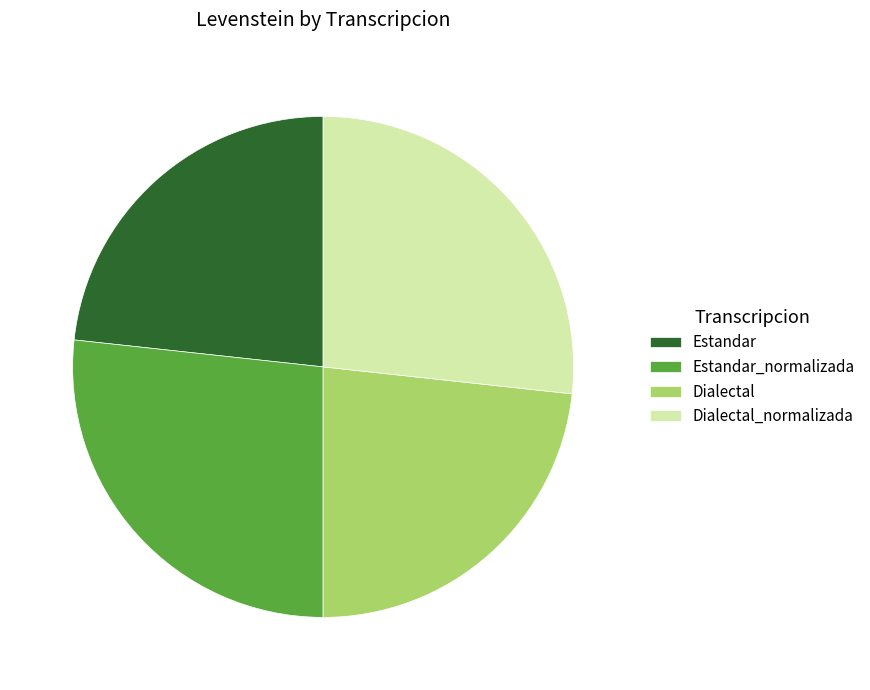

Does Estandar represent more than half of the total?

No